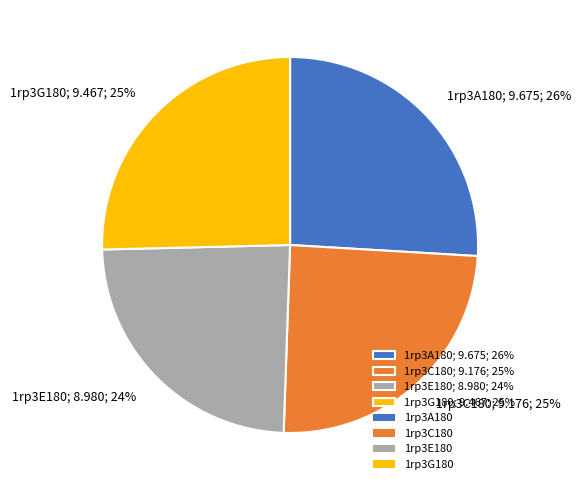

Combined, do 1rp3G180; 9.467; 25% and 1rp3A180; 9.675; 26% account for over 50%?

Yes